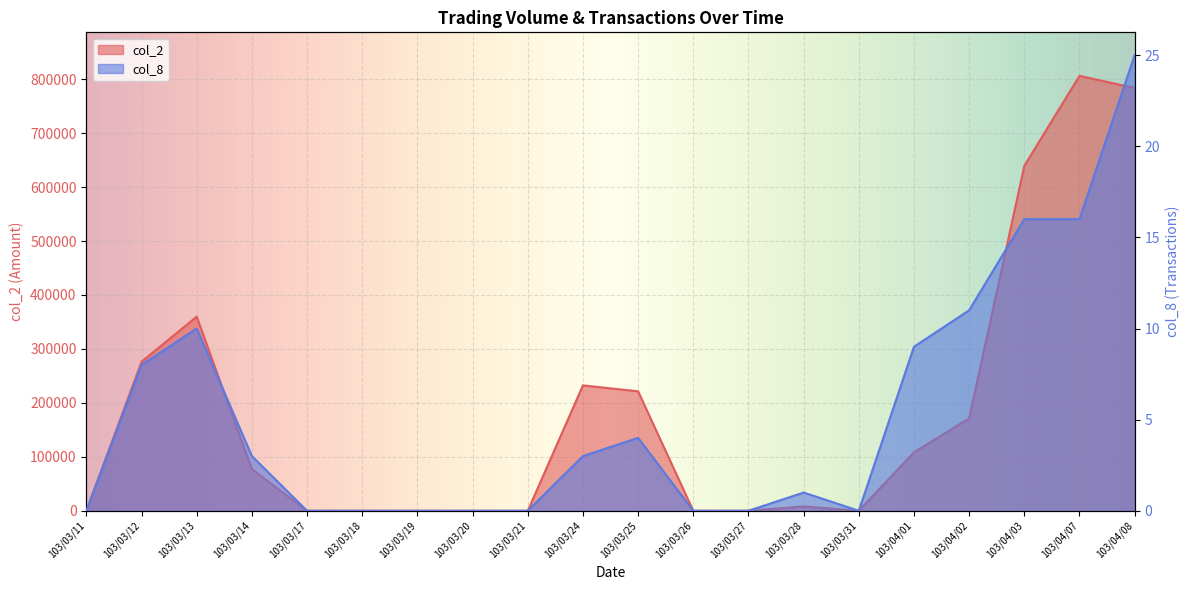

How many interior local valleys does the col_8 series have?

1